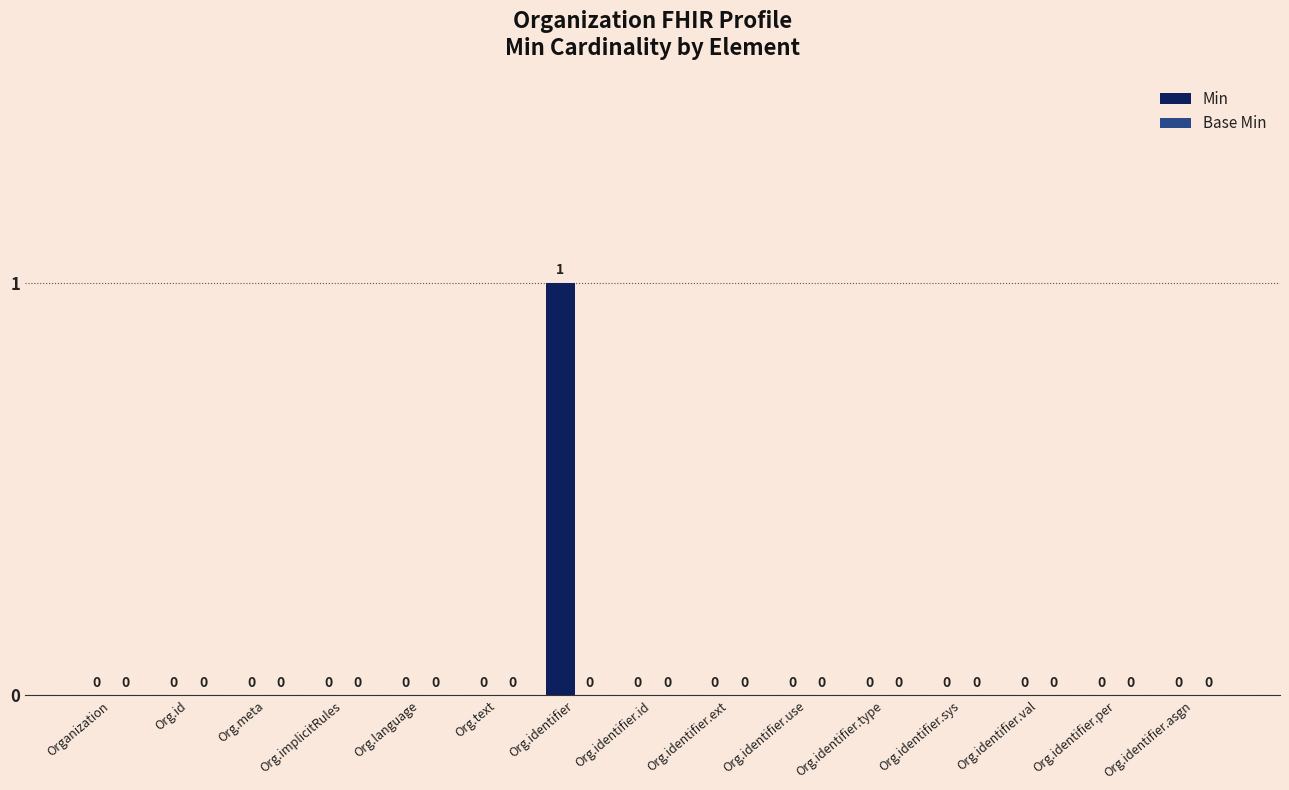

Is it true that the value at Org.identifier.ext is 0?

True